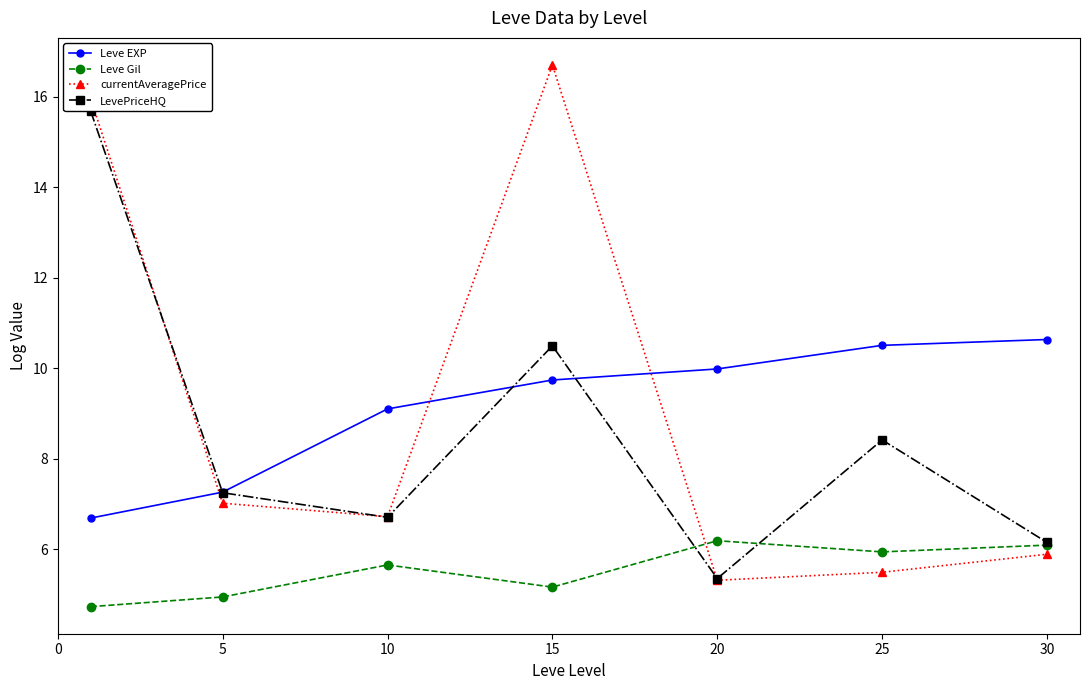

Which series has the widest spread of values?

currentAveragePrice